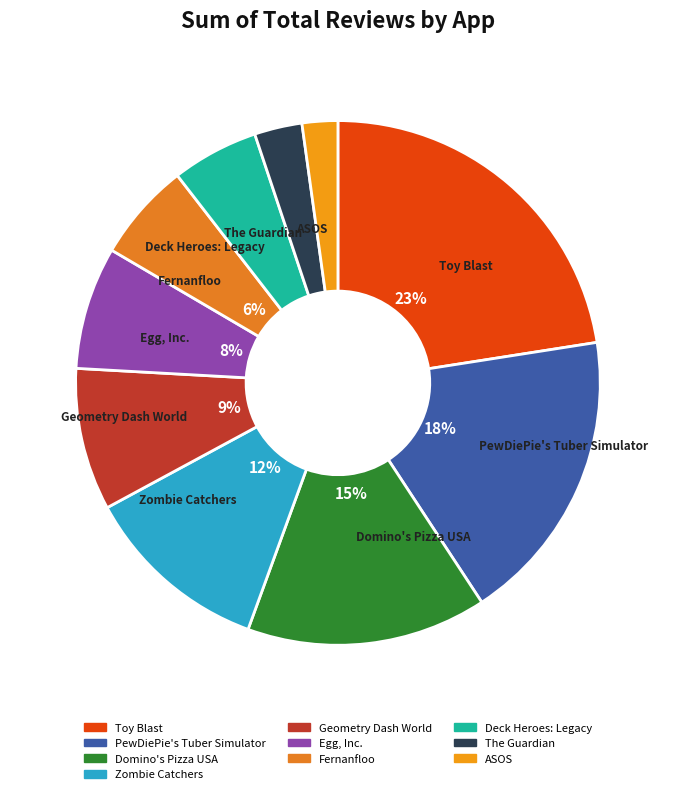

Rank the categories by value from highest to lowest.

Toy Blast, PewDiePie's Tuber Simulator, Domino's Pizza USA, Zombie Catchers, Geometry Dash World, Egg, Inc., Fernanfloo, Deck Heroes: Legacy, The Guardian, ASOS